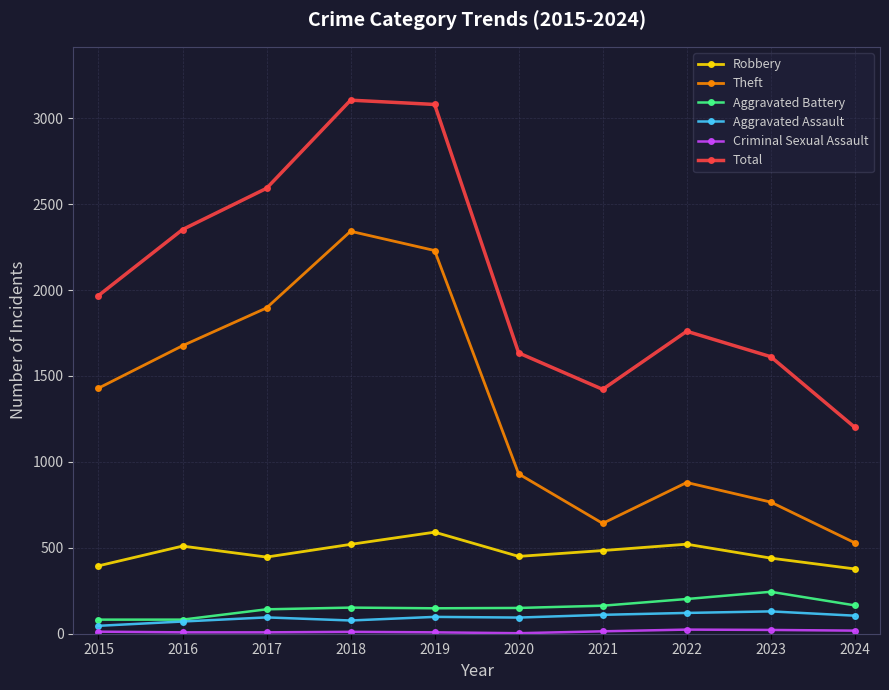

What is the average value of the Total series?

2073